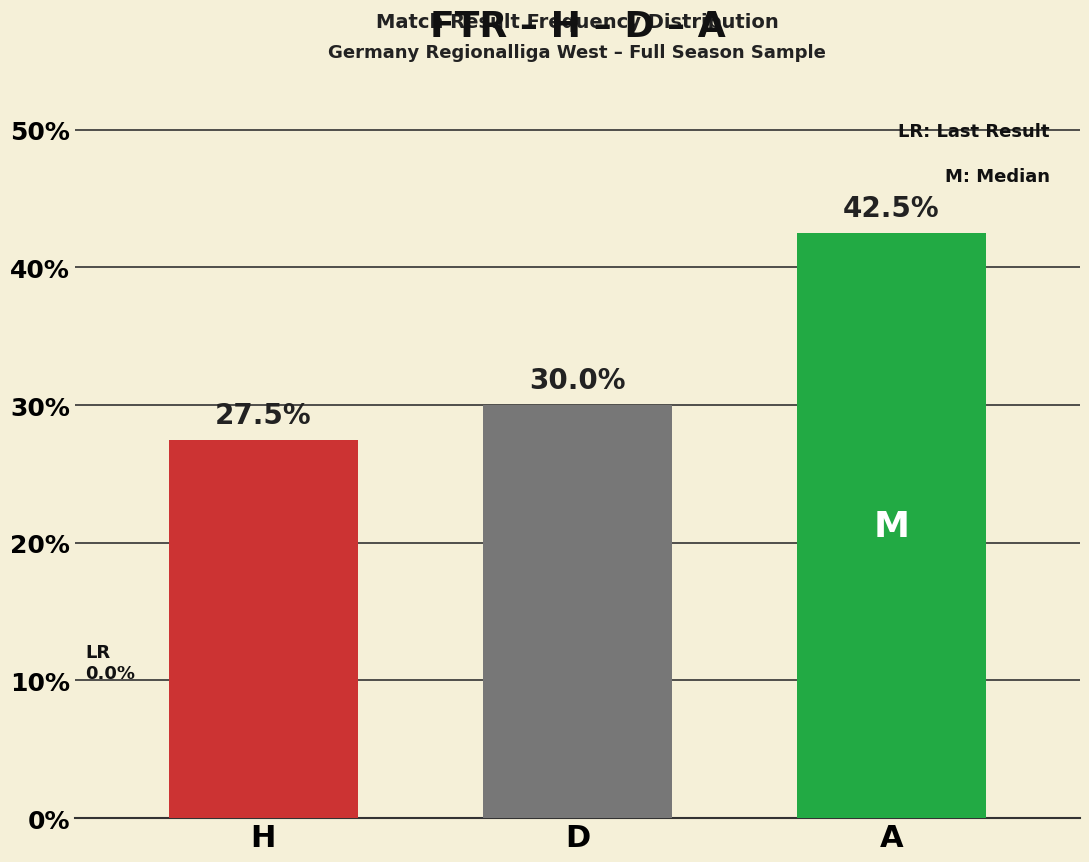

What is the label of the 1st bar from the right?

A